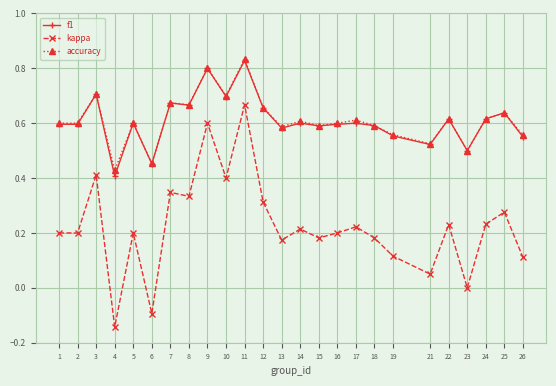

True or false: kappa and accuracy intersect in this chart.

False